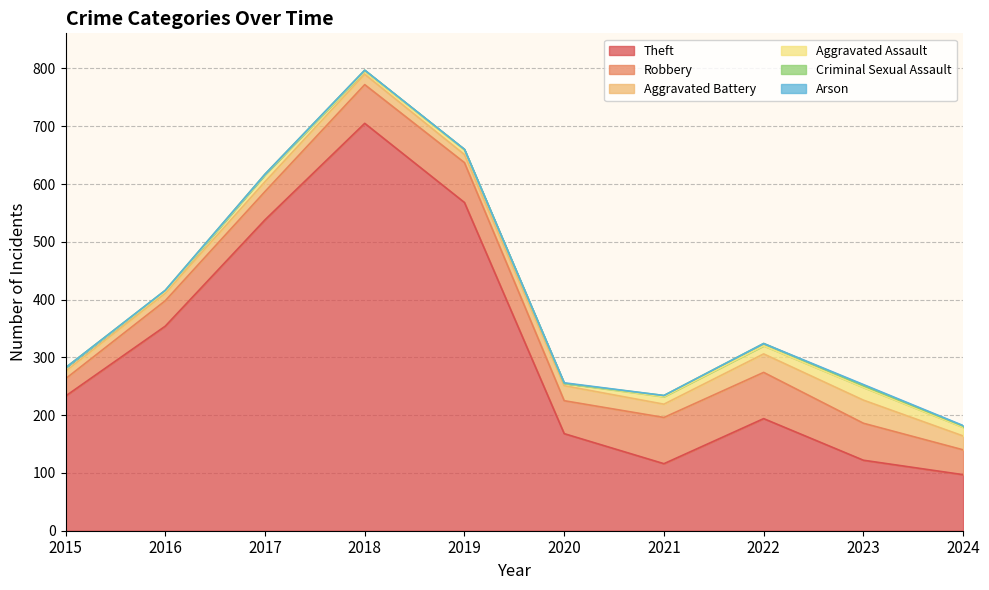

How many values in the Aggravated Assault series are below 12?

5